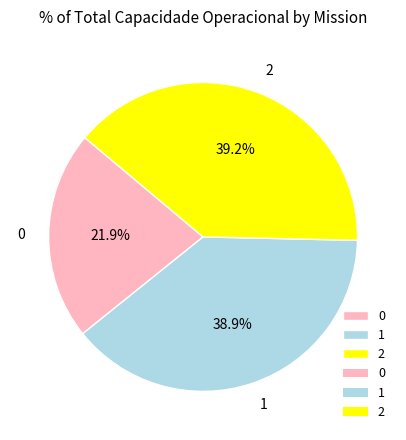

The 0 slice represents 22% of the pie. True or false?

True